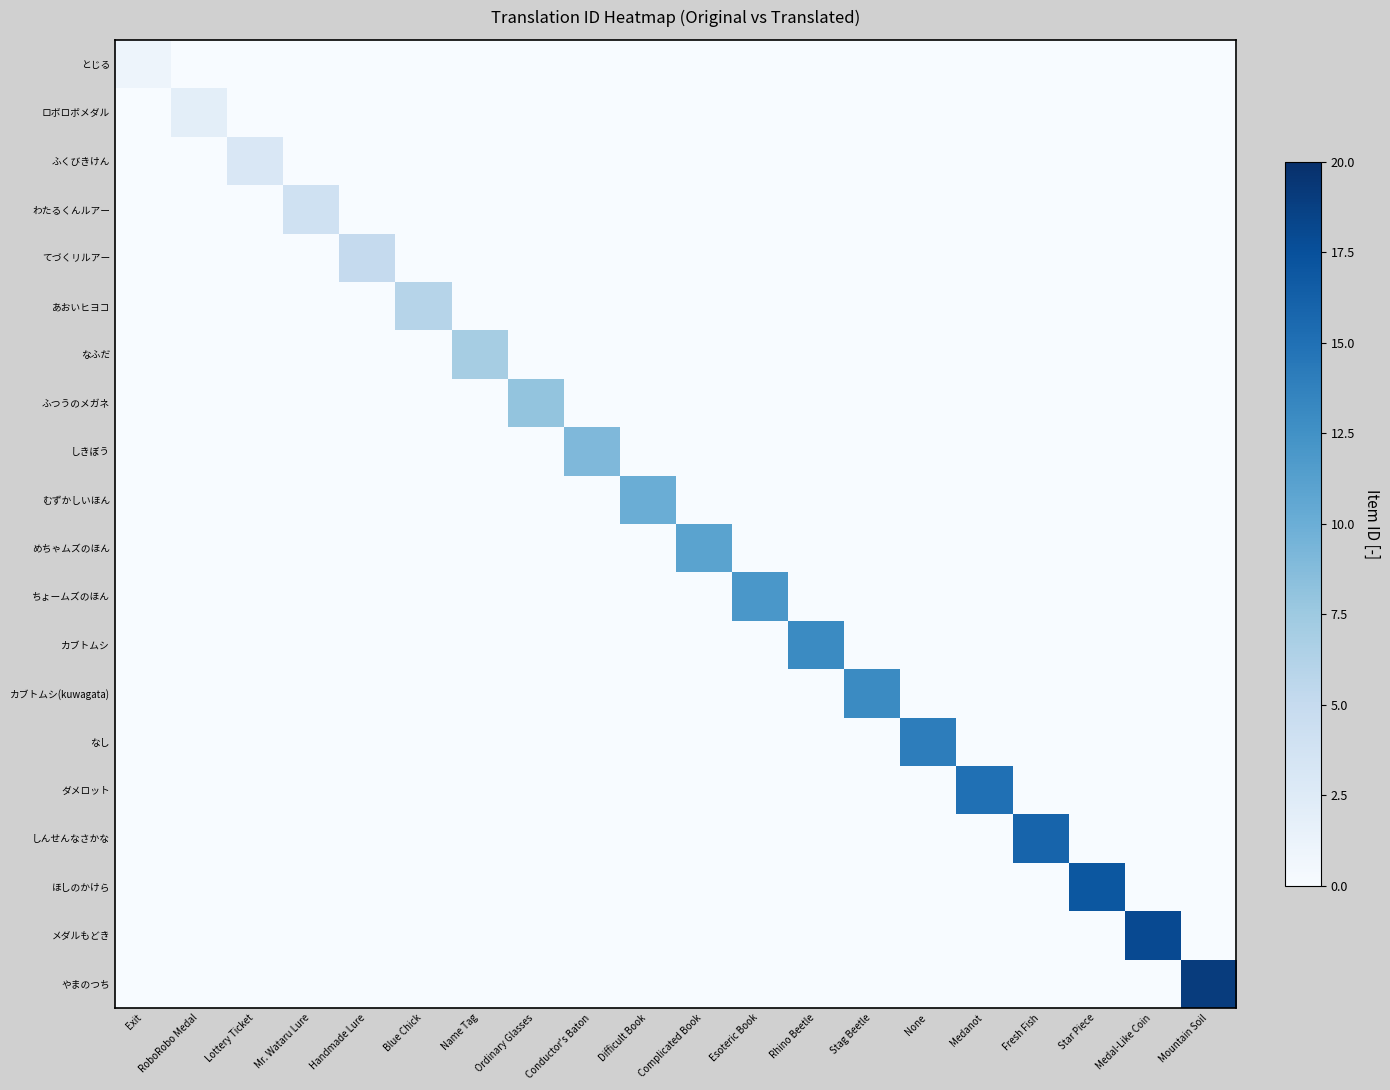

Which series has the largest range (max minus min)?

やまのつち